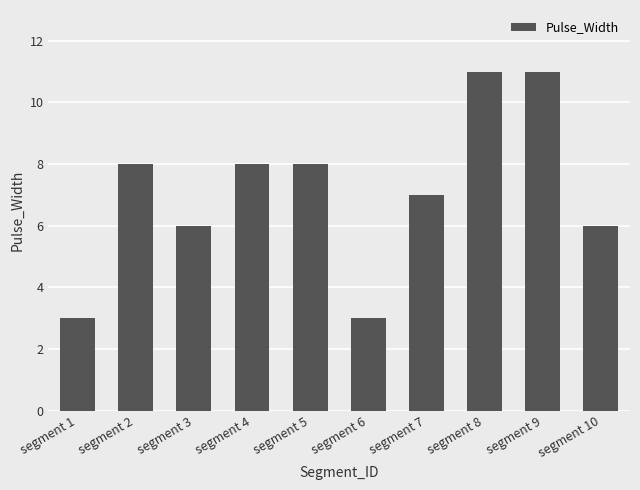

What is the greatest value displayed?

11